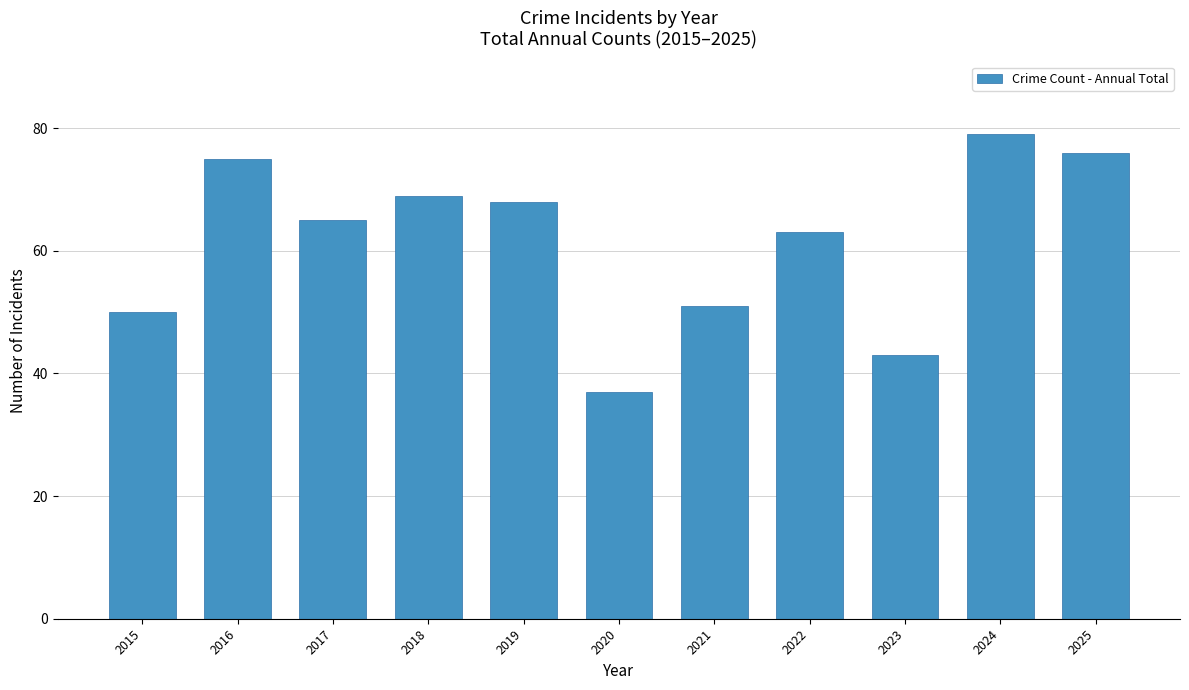

What is the change in value from 2017 to 2020?

-28